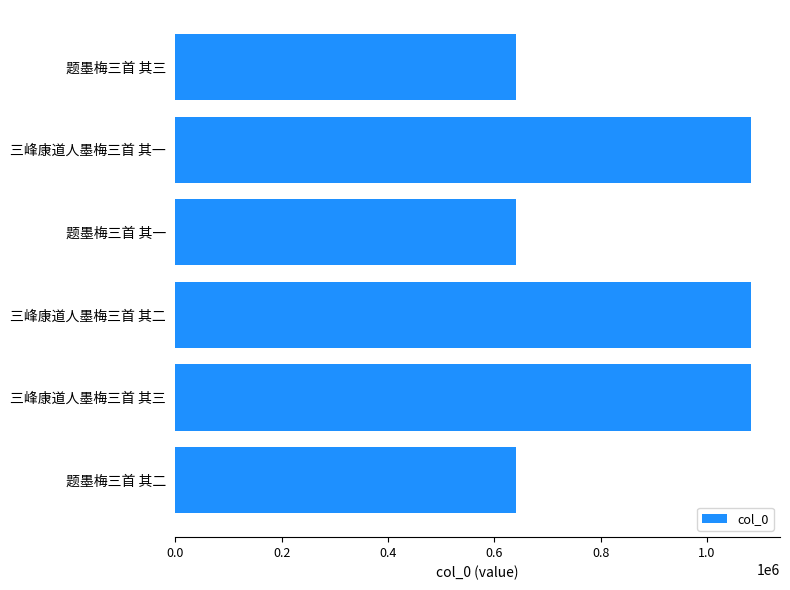

How many bars are there in total?

6